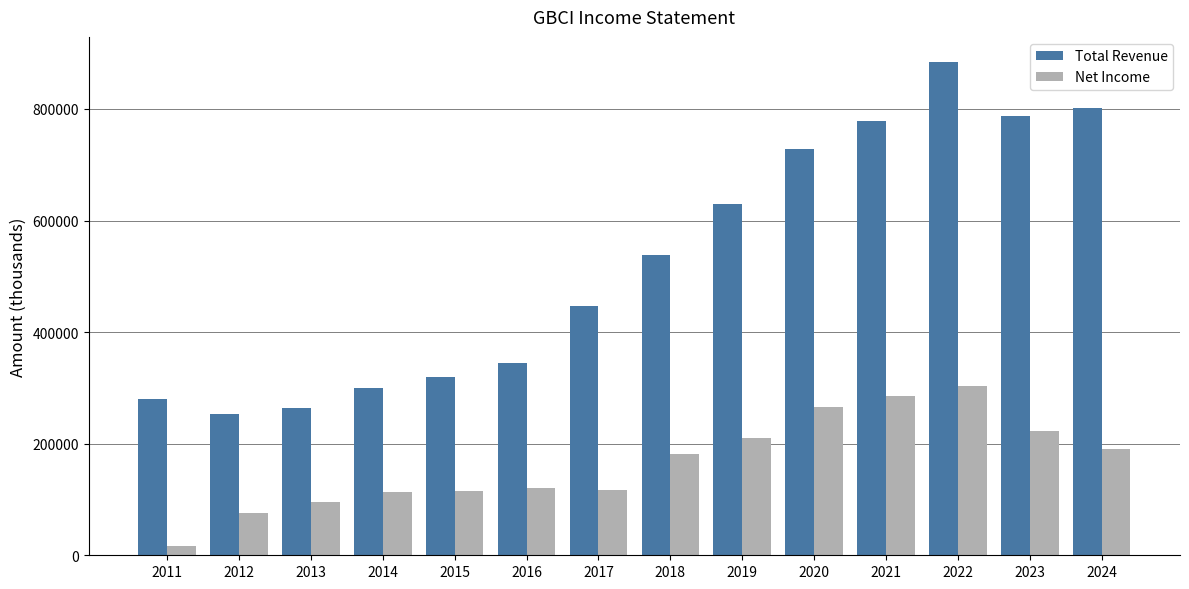

List the series in order of their overall mean, highest first.

Total Revenue, Net Income